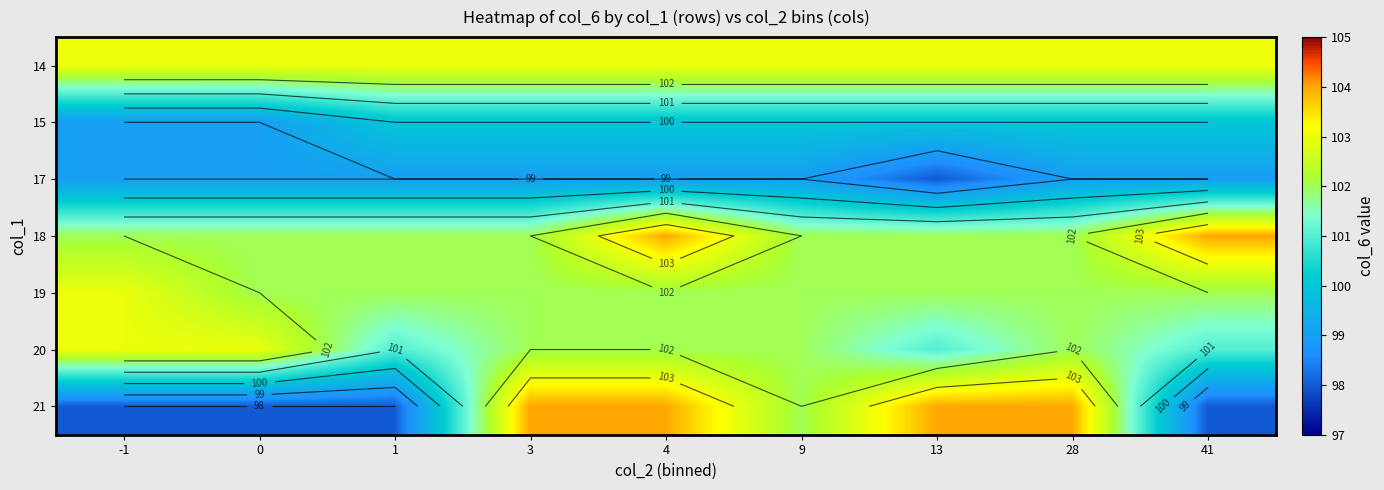

Count the number of categories in the chart.

9